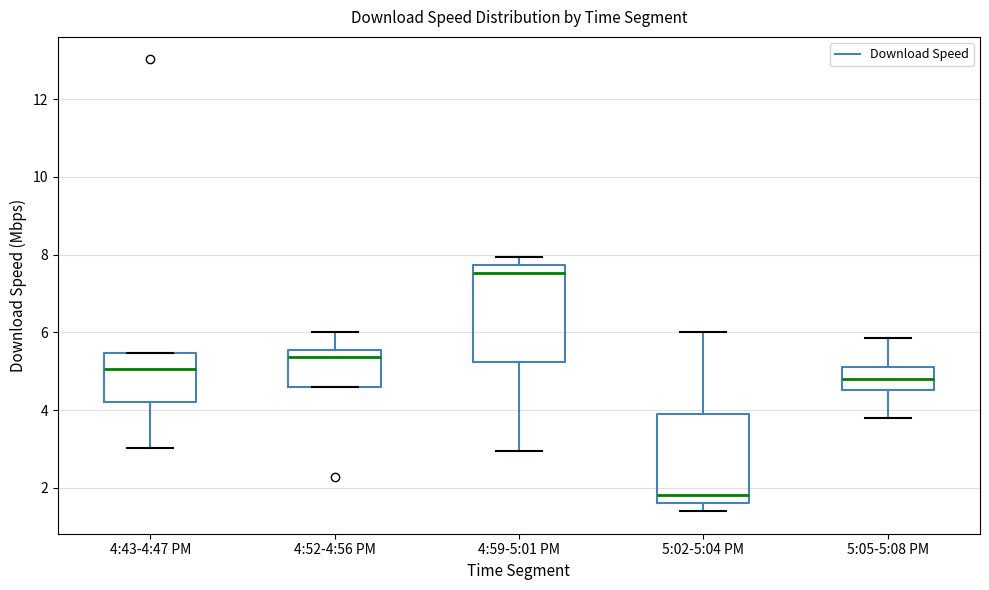

Where is the upper edge of the box for 4:43-4:47 PM on the y-axis? The values are not printed on the chart, so give them approximately, as read against the axis.

5.4